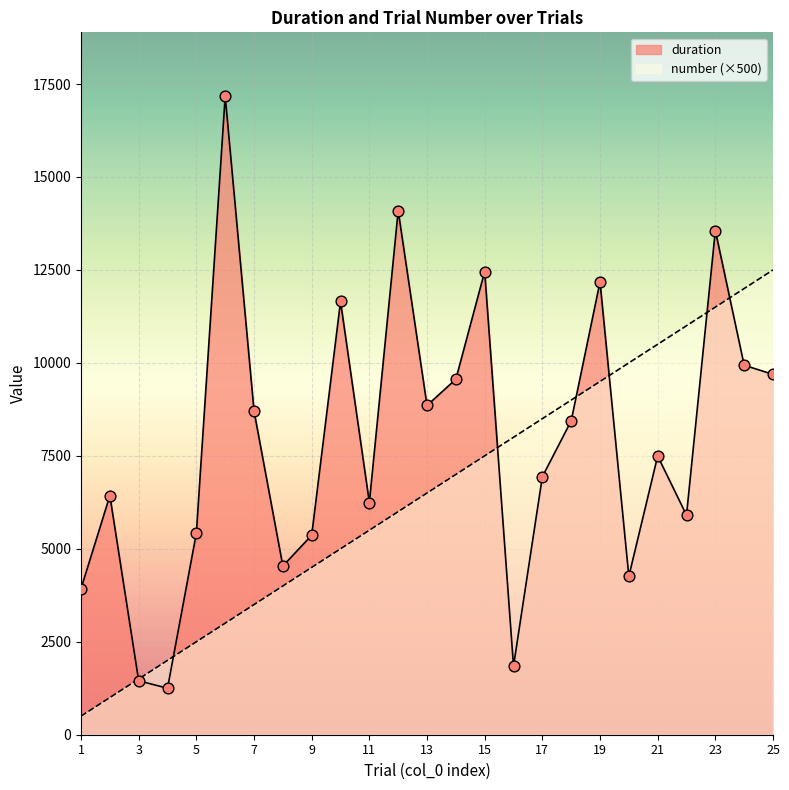

What are all the series names shown in the legend?

duration, number (×500)